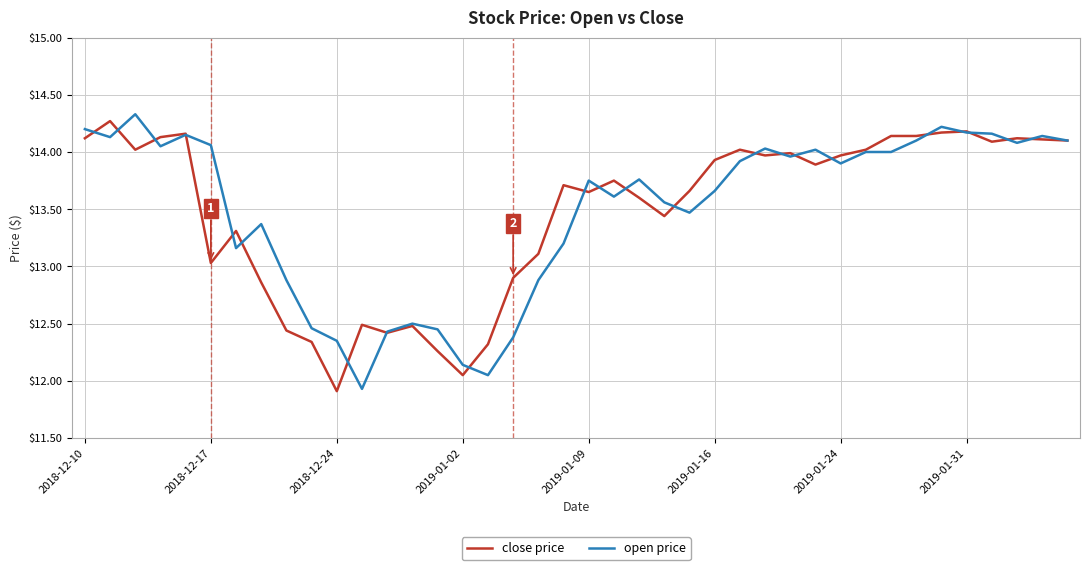

What is the maximum value for close price?

14.3